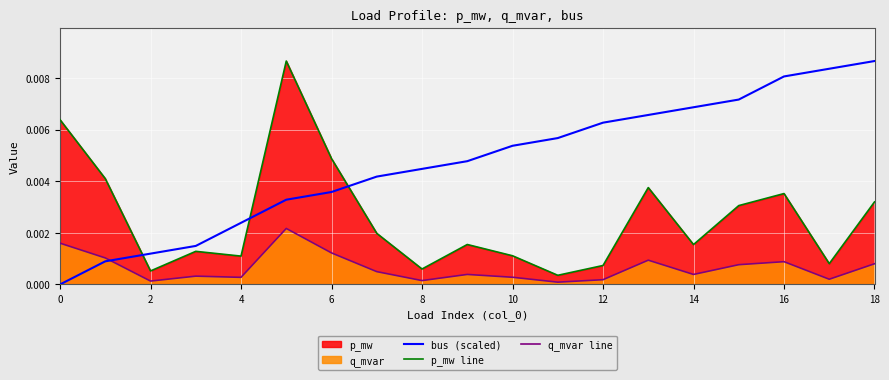

Which series has the largest total across all categories?

bus (scaled)